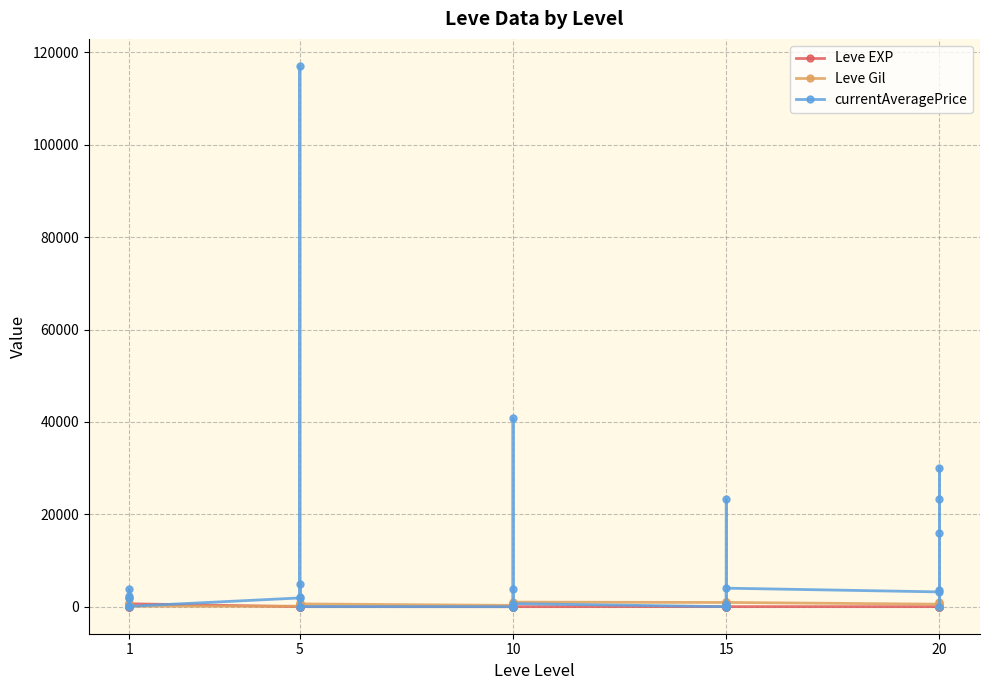

Is it true that currentAveragePrice equals 268 at 15?

True